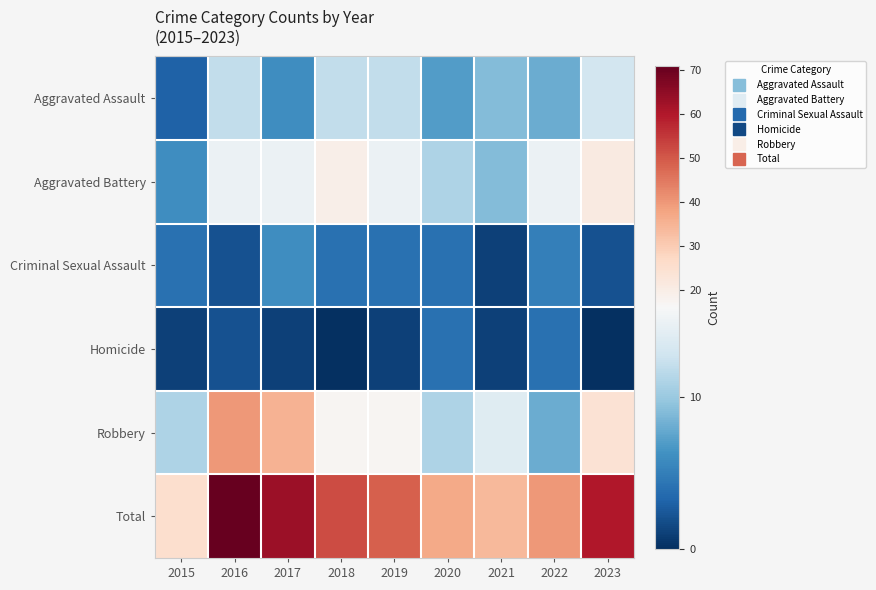

Reading right to left, extract all data points from this chart.

Aggravated Assault: 2023=13	2022=8	2021=9	2020=7	2019=12	2018=12	2017=6	2016=12	2015=3
Aggravated Battery: 2023=21	2022=15	2021=9	2020=11	2019=15	2018=19	2017=15	2016=15	2015=6
Criminal Sexual Assault: 2023=2	2022=5	2021=1	2020=4	2019=4	2018=4	2017=6	2016=2	2015=4
Homicide: 2023=0	2022=4	2021=1	2020=4	2019=1	2018=0	2017=1	2016=2	2015=1
Robbery: 2023=24	2022=8	2021=14	2020=11	2019=17	2018=17	2017=35	2016=40	2015=11
Total: 2023=60	2022=40	2021=34	2020=37	2019=49	2018=52	2017=63	2016=71	2015=25